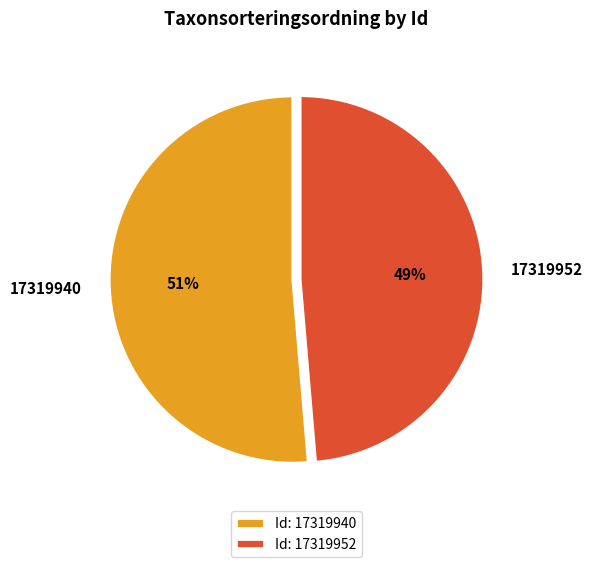

True or false: 17319952 accounts for 49% of the total.

True